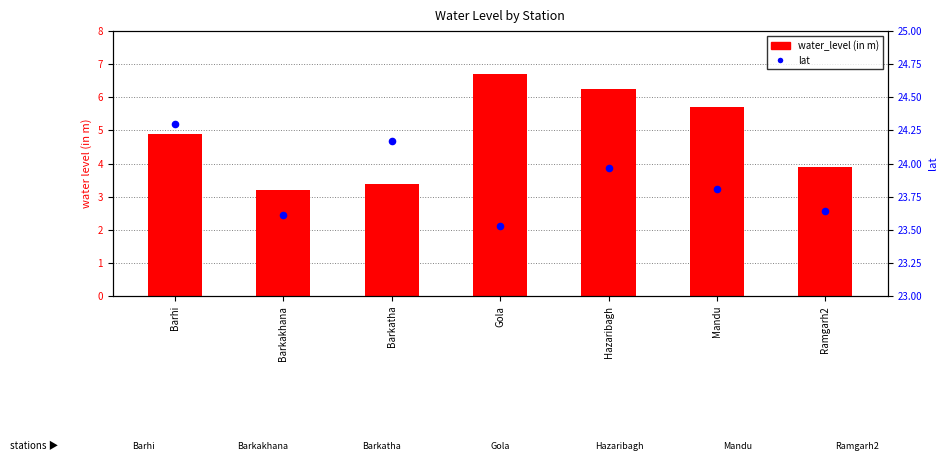

Which series has the widest spread of Y values?

water_level (in m)